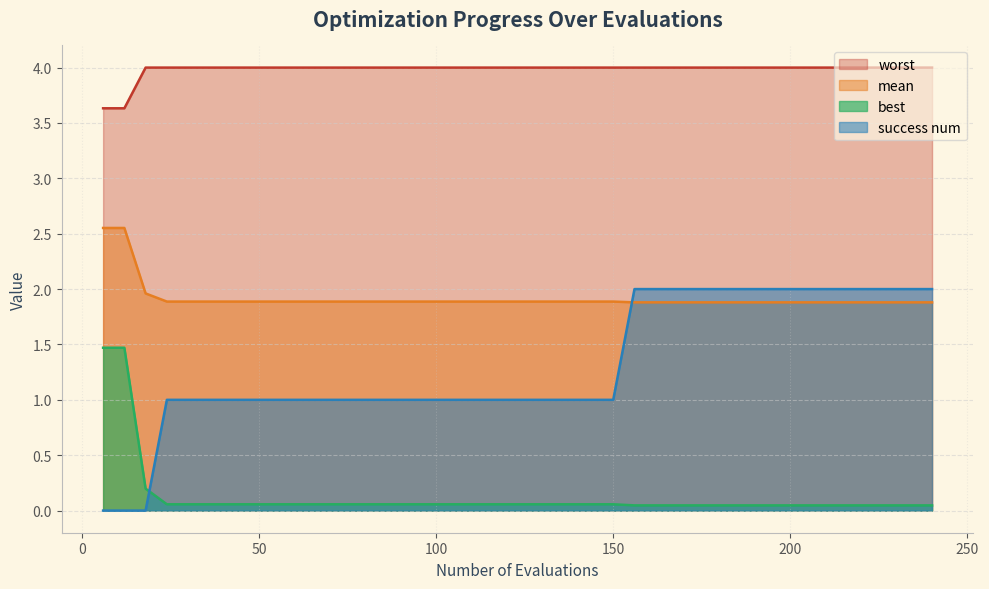

What is the maximum value shown in the chart?

4.0